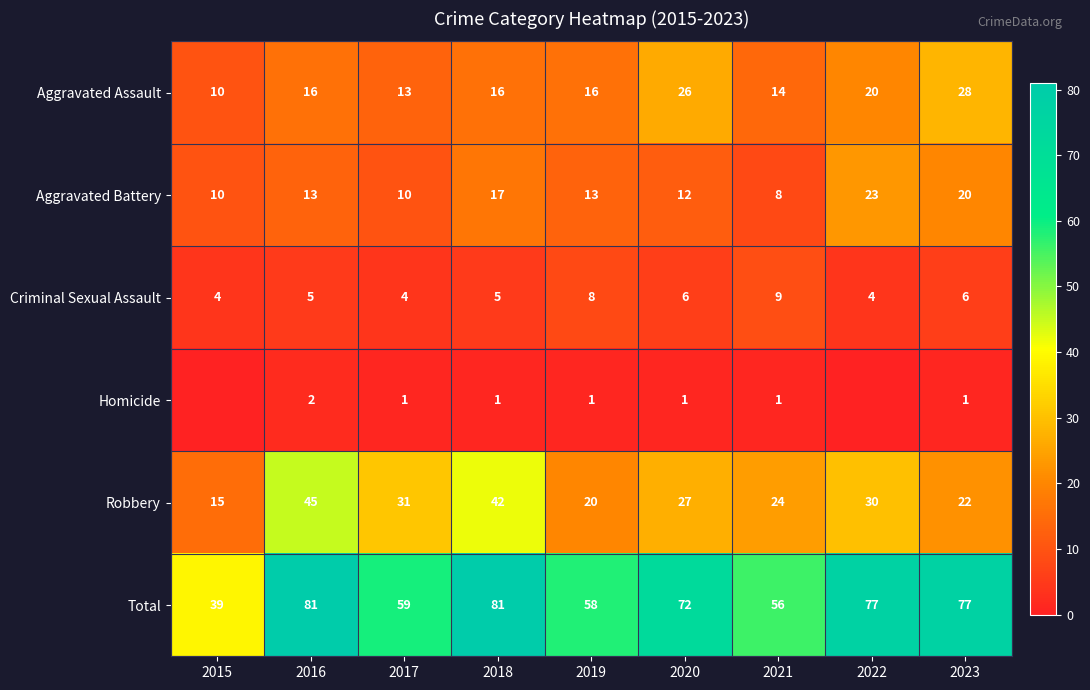

Is the value of Criminal Sexual Assault at 2019 greater than the value of Homicide at 2023?

Yes